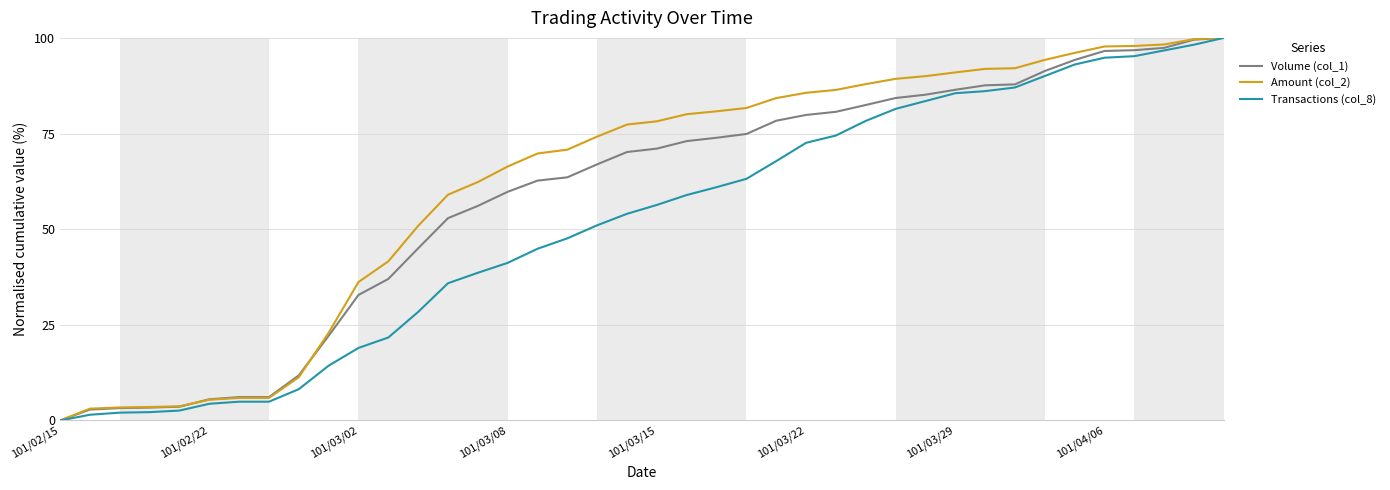

What is the greatest value displayed?

100.0